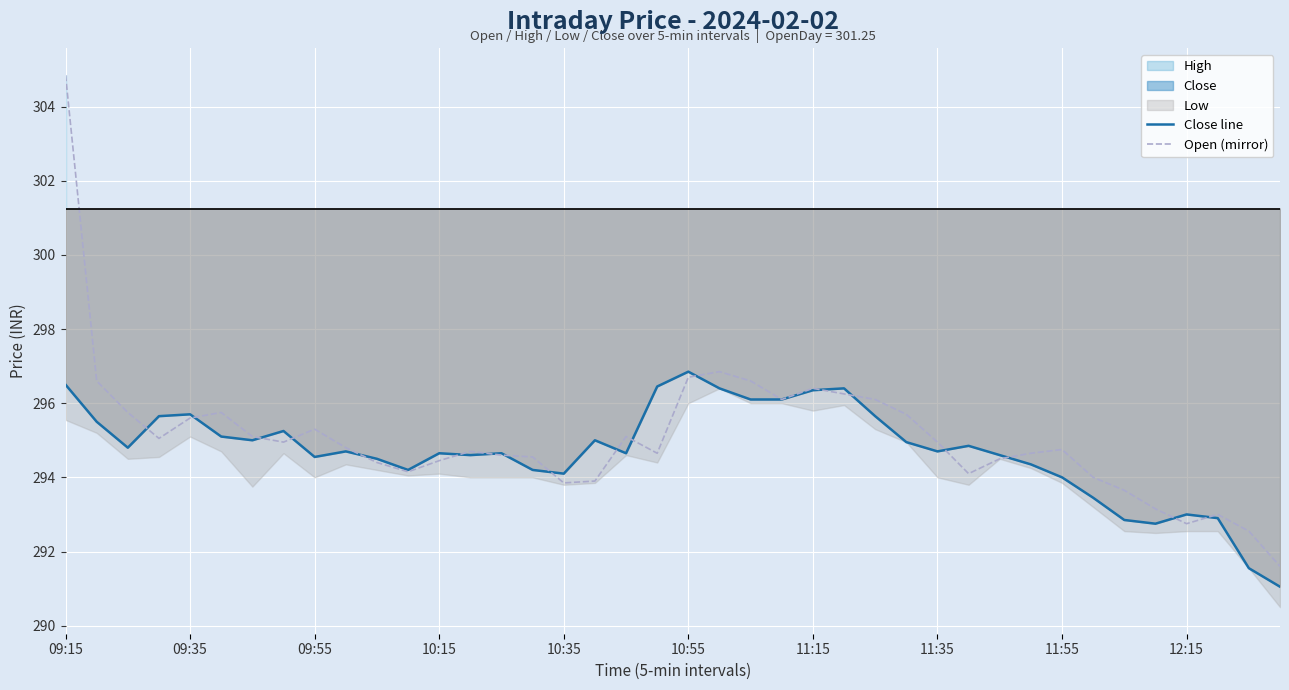

How many categories are shown in the chart?

40